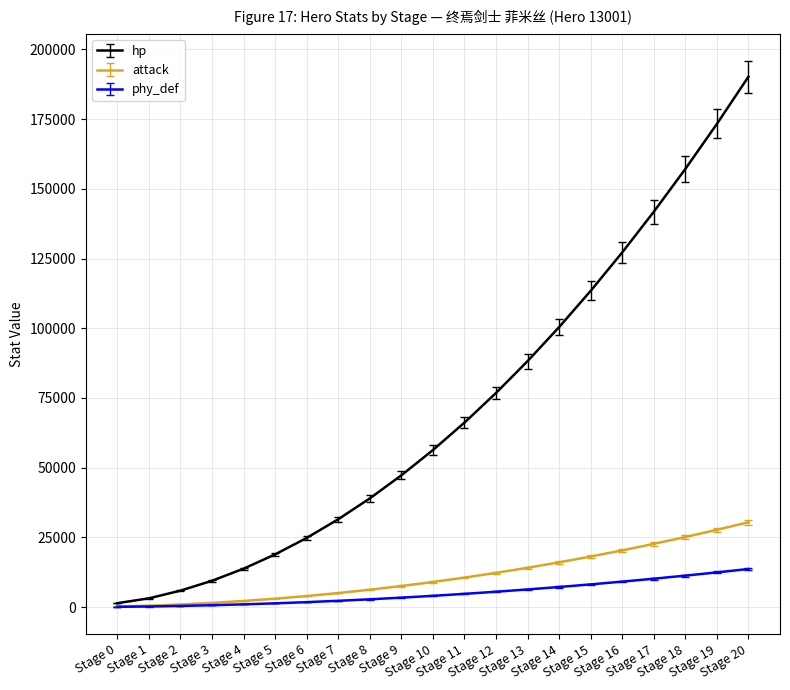

Between Stage 3 and Stage 18, which series saw the biggest shift?

hp